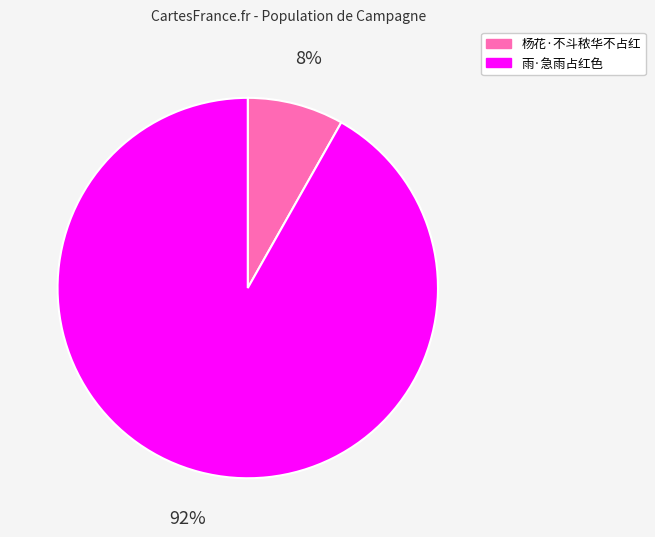

Is the sum of 杨花·不斗秾华不占红 and 雨·急雨占红色 greater than half?

Yes